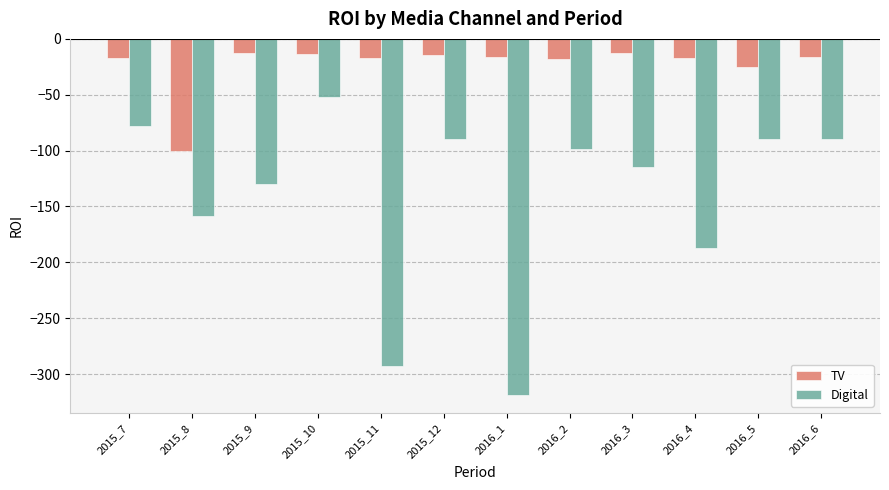

Which series has the widest spread of values?

Digital